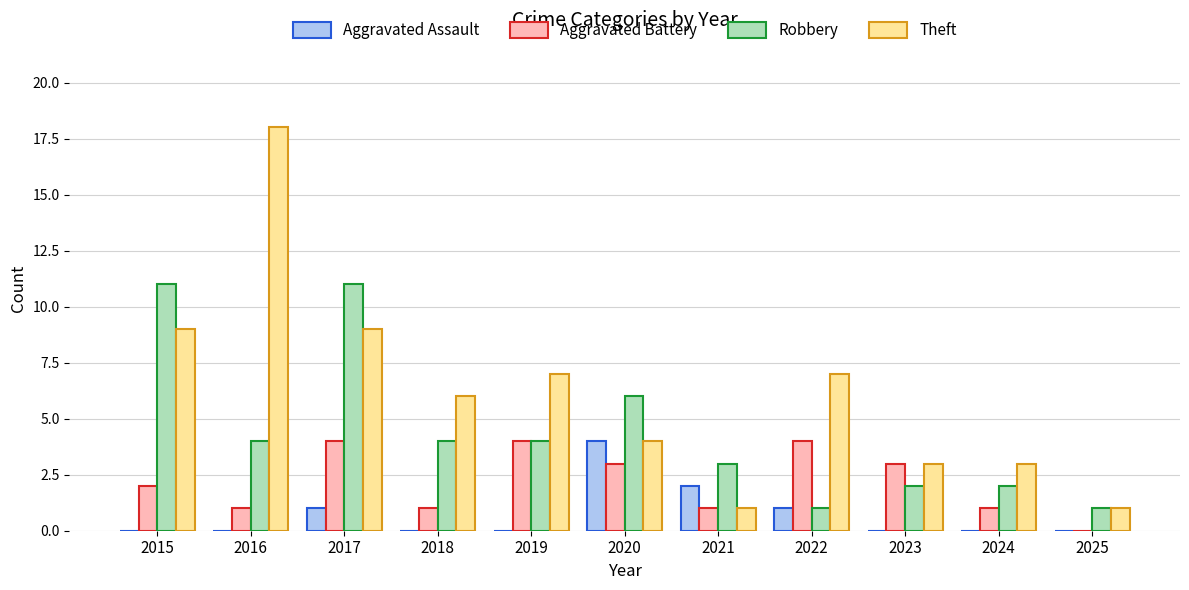

Is it true that Aggravated Battery equals 3 at 2023?

True